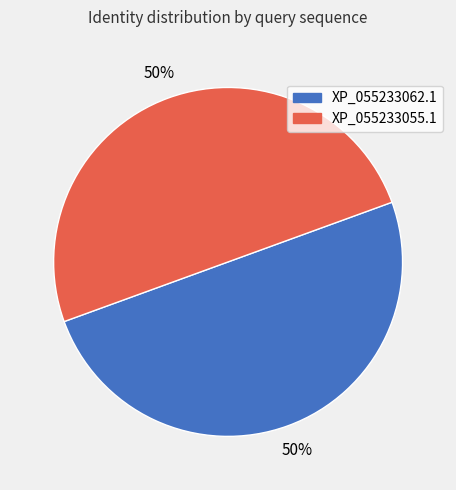

Do XP_055233055.1 and XP_055233062.1 together represent more than half of the pie?

Yes